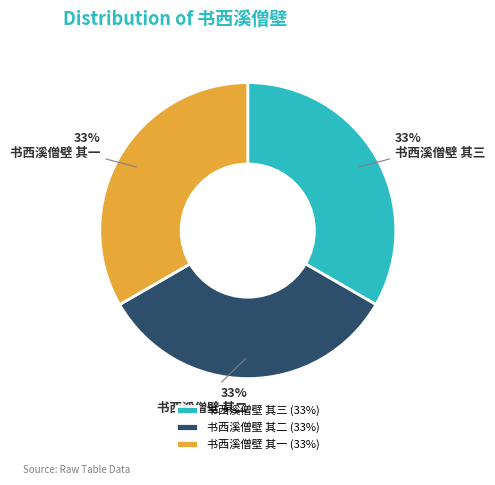

What is the ratio of the value at 书西溪僧壁 其一 to the value at 书西溪僧壁 其二?

1.0